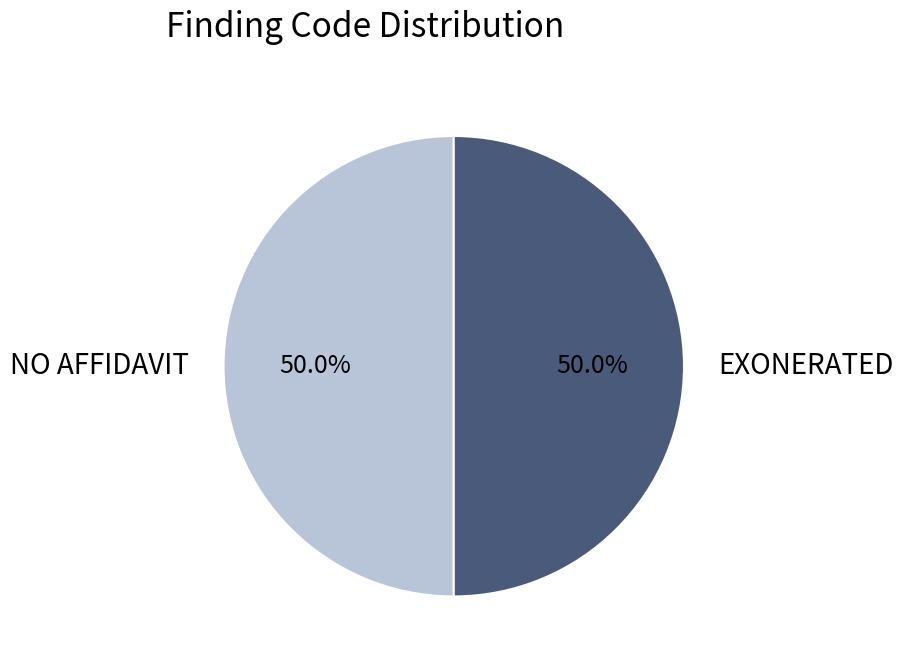

Count the number of slices in the pie.

2